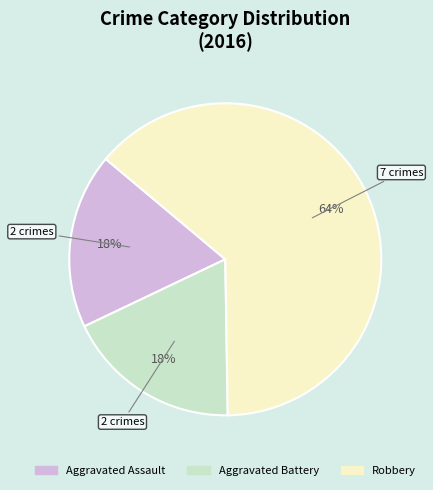

What is the ratio of the value at Aggravated Assault to the value at Robbery?

0.3